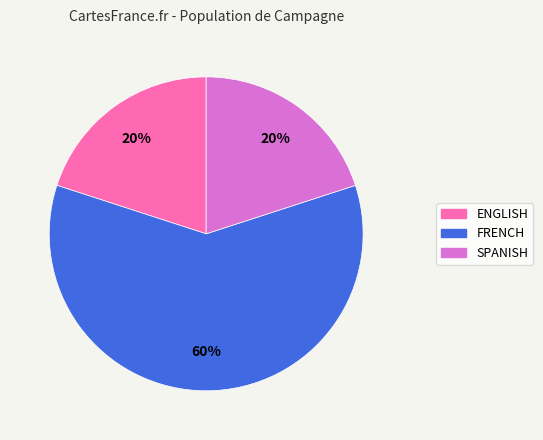

To the nearest percent, what is the combined percentage of SPANISH and FRENCH?

80%